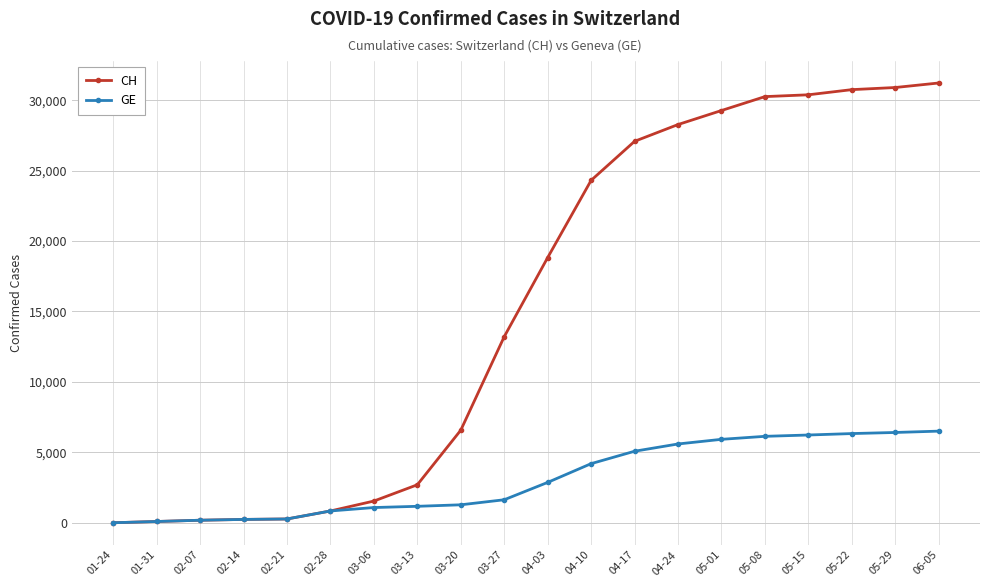

At how many categories does at least one series exceed 11329?

11